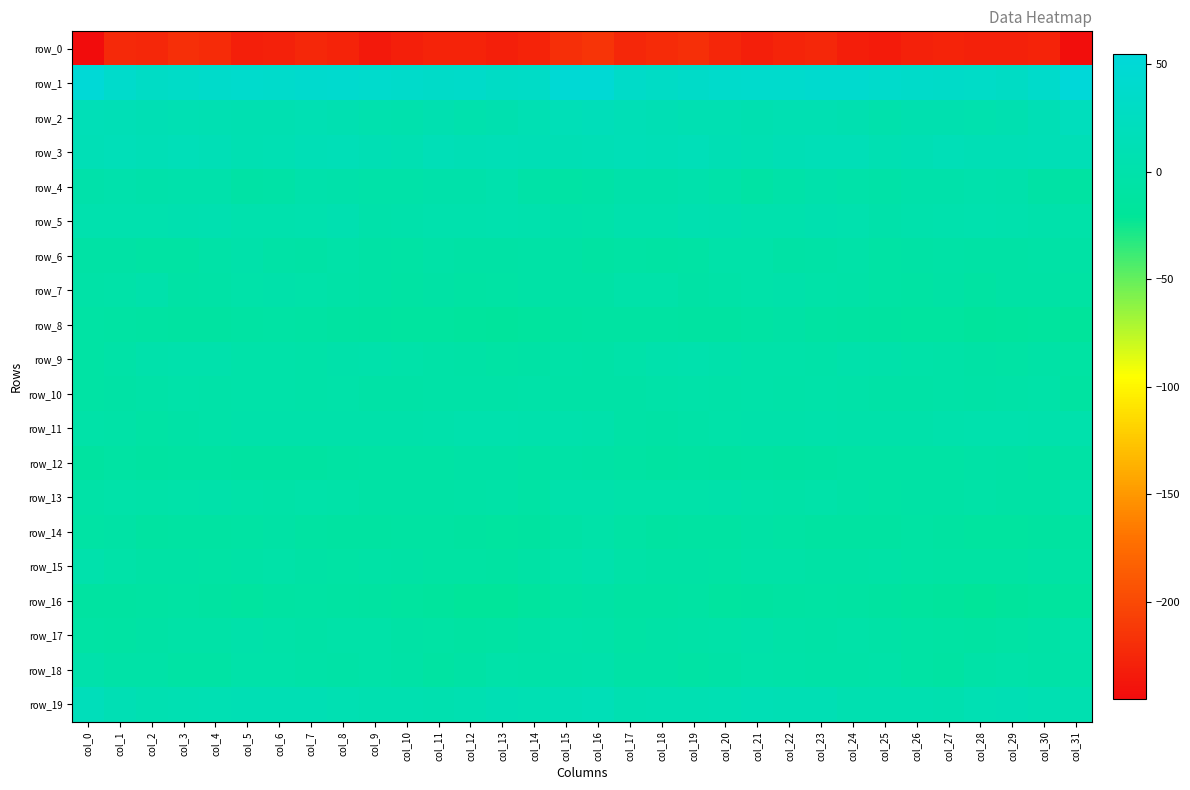

Where does the row_13 series first go above -2?

col_1